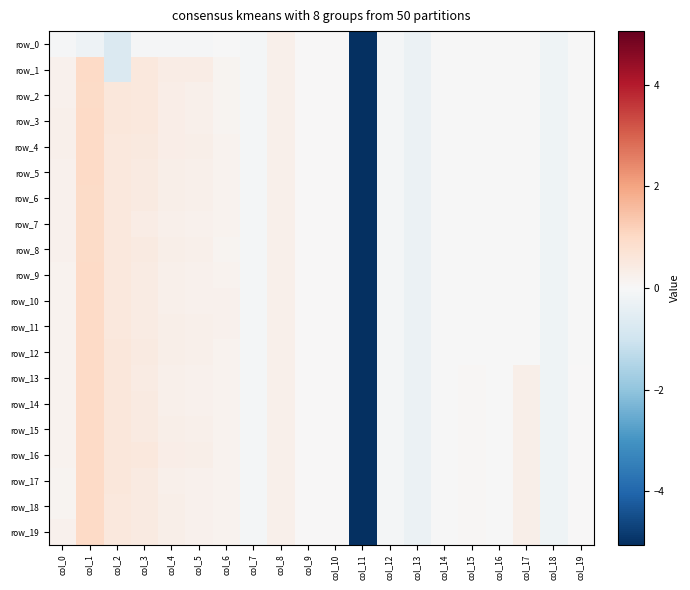

True or false: row_9 has a value of 0.1 at col_5.

False